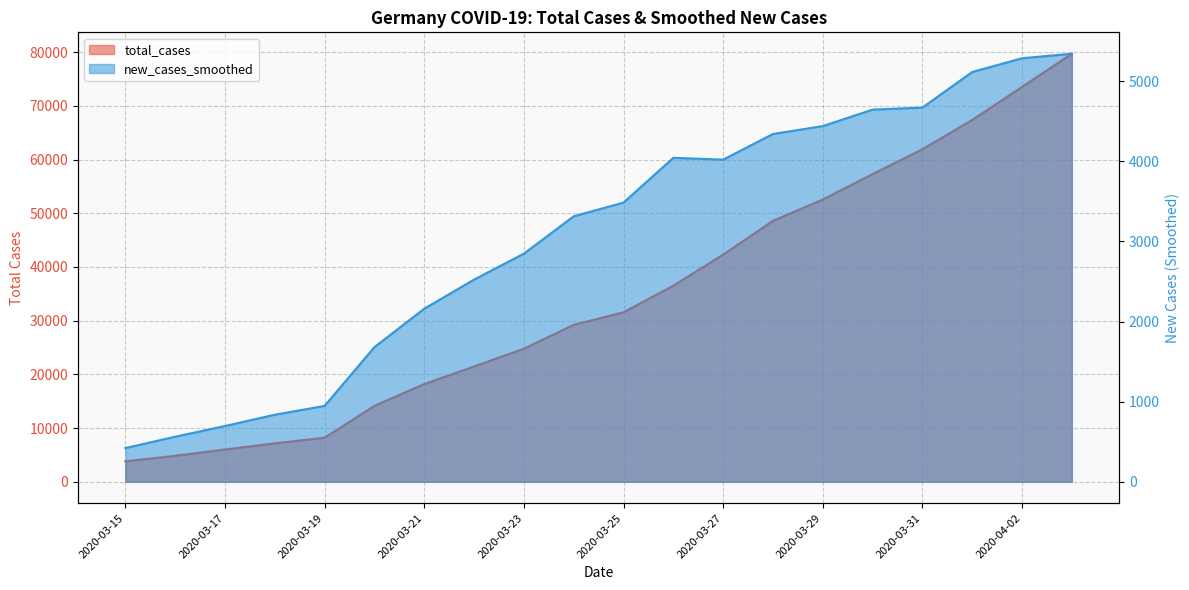

What is the difference between the total_cases values at 2020-03-22 and 2020-03-29?

31084.0